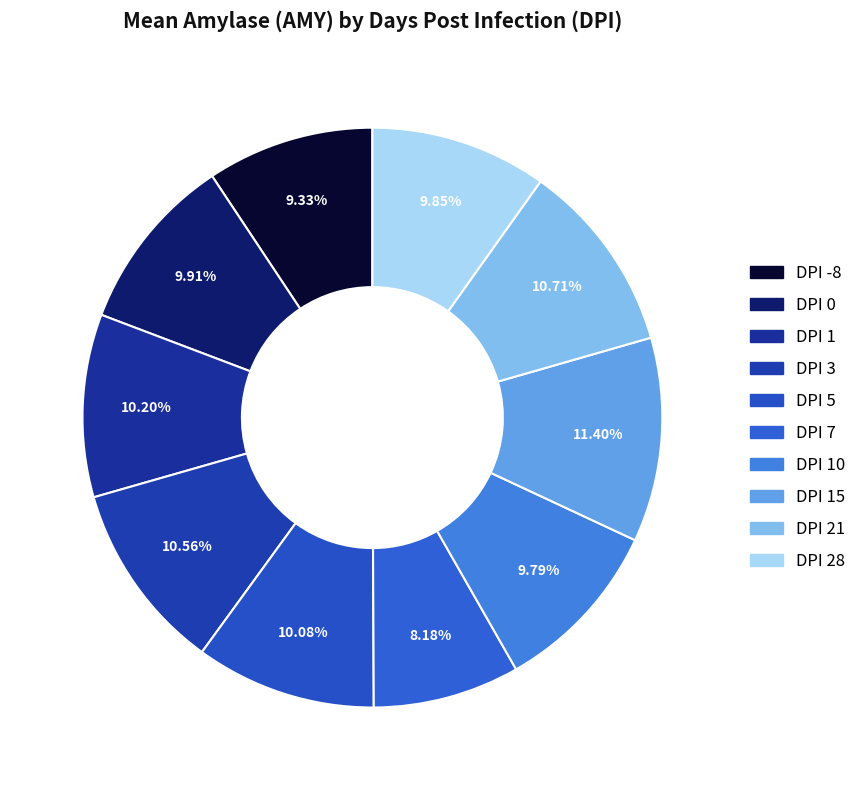

Count the number of slices in the pie.

10